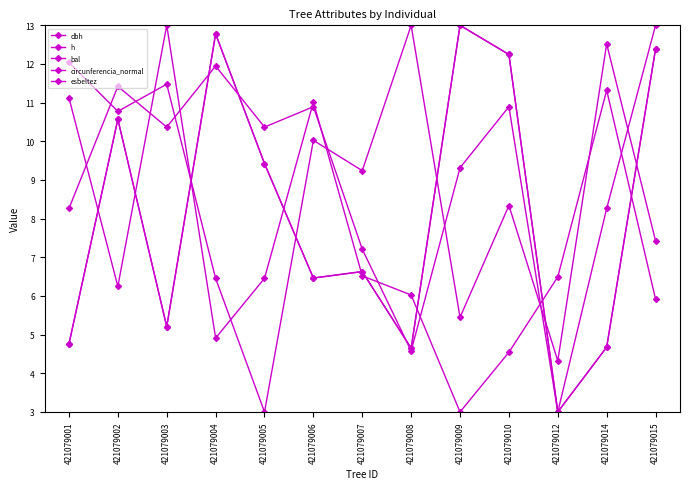

How many lines are shown in the chart?

5